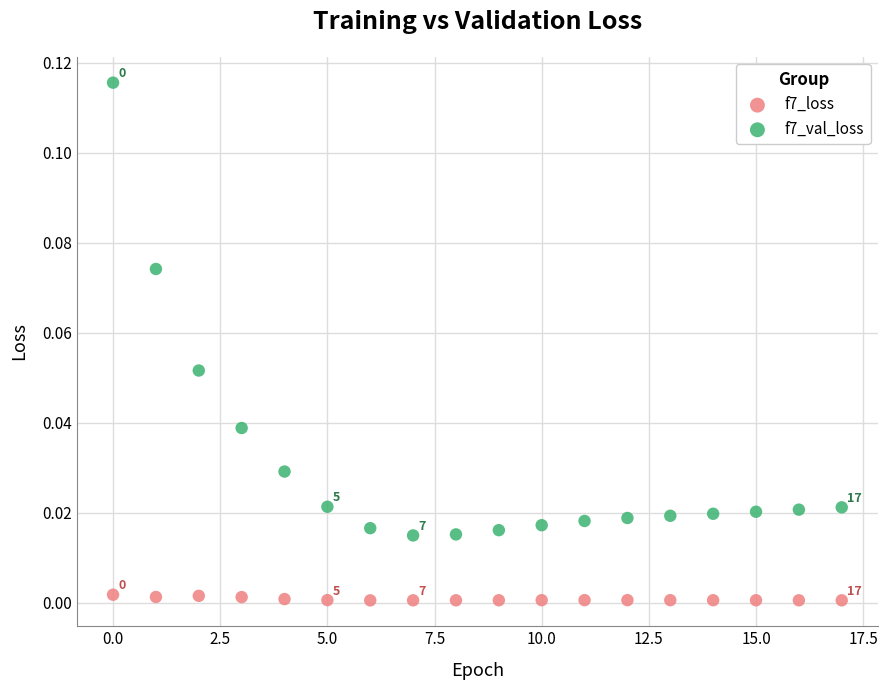

Which series has the widest spread of Y values?

f7_val_loss